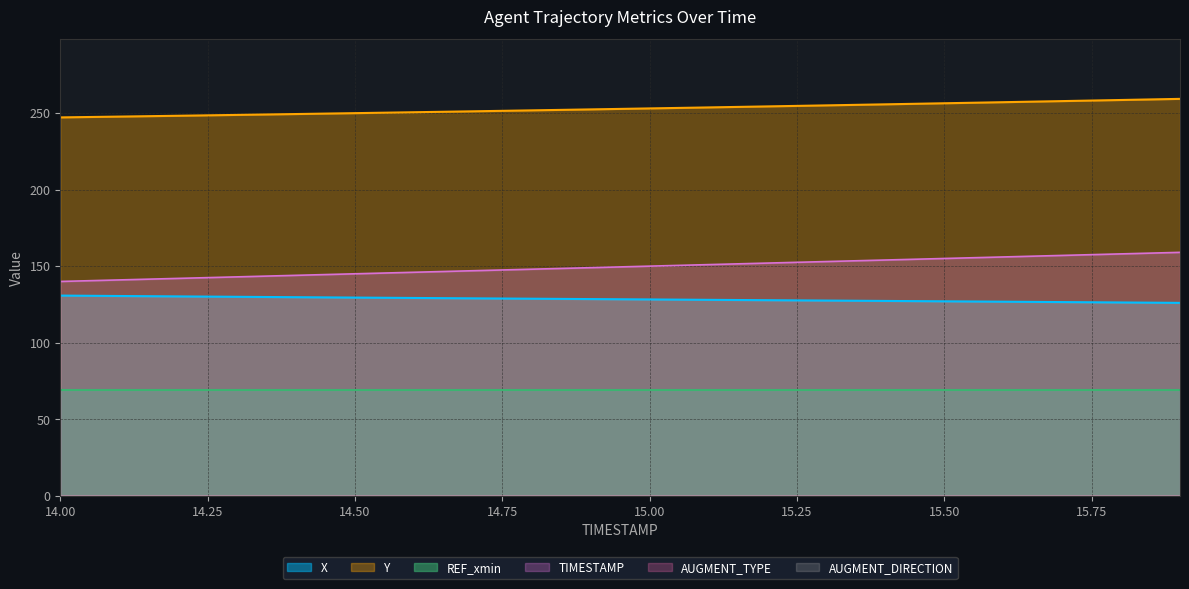

Rank the categories by TIMESTAMP value from highest to lowest.

15.9, 15.8, 15.7, 15.6, 15.5, 15.4, 15.3, 15.2, 15.1, 15.0, 14.9, 14.8, 14.7, 14.6, 14.5, 14.4, 14.3, 14.2, 14.1, 14.0